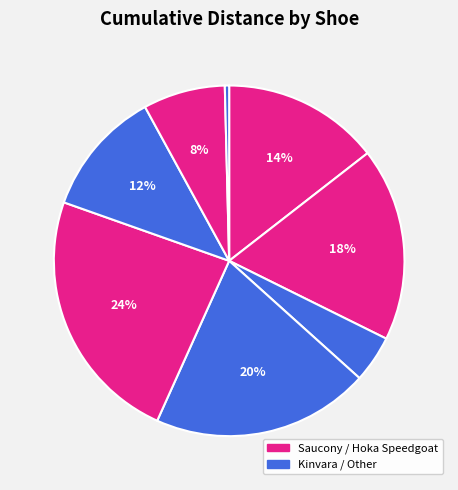

How many segments does this pie chart have?

8